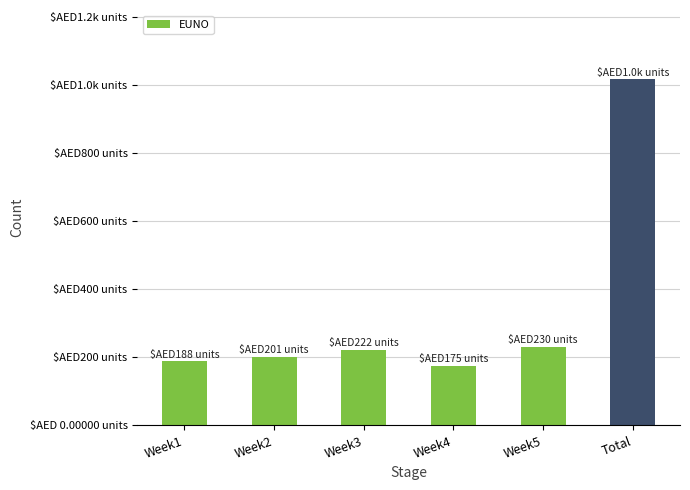

Does the chart contain stacked bars?

No